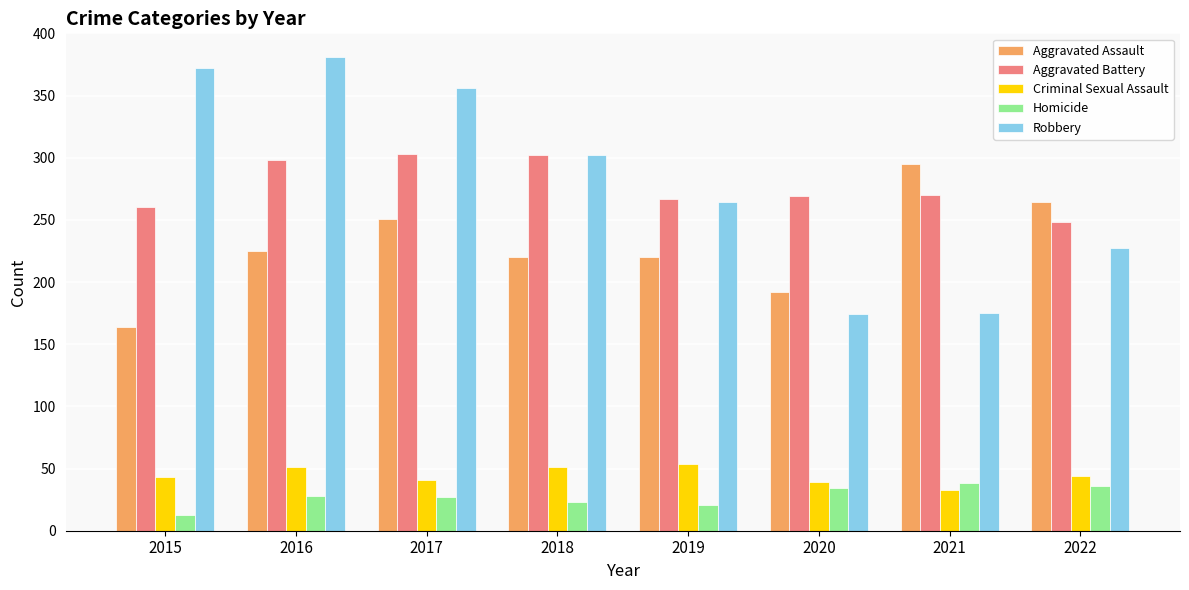

Is the value of Aggravated Assault at 2019 greater than the value of Robbery at 2018?

No